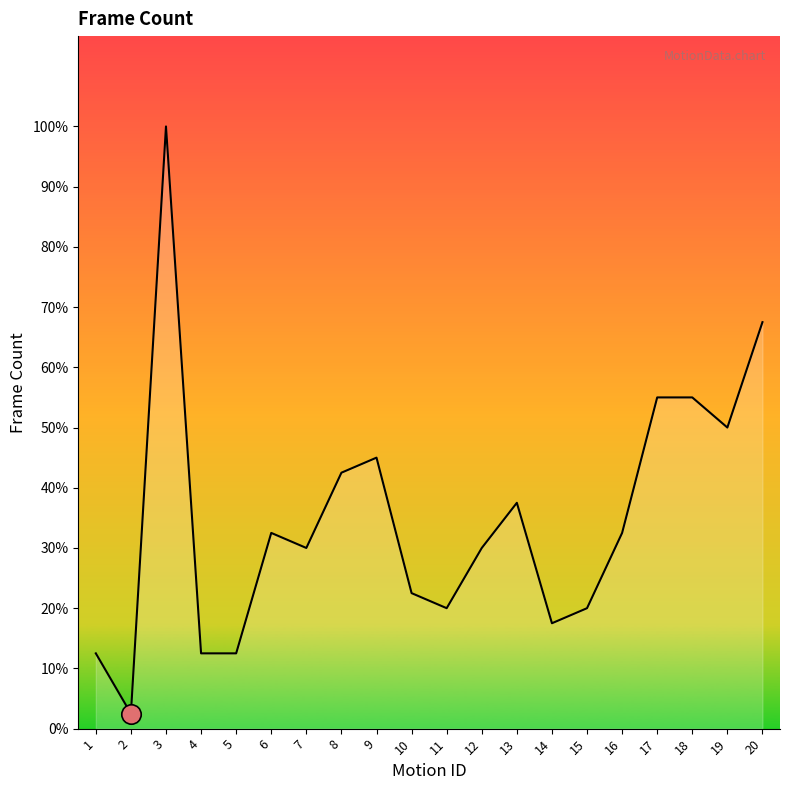

Is this an area chart (filled region under the line)?

Yes